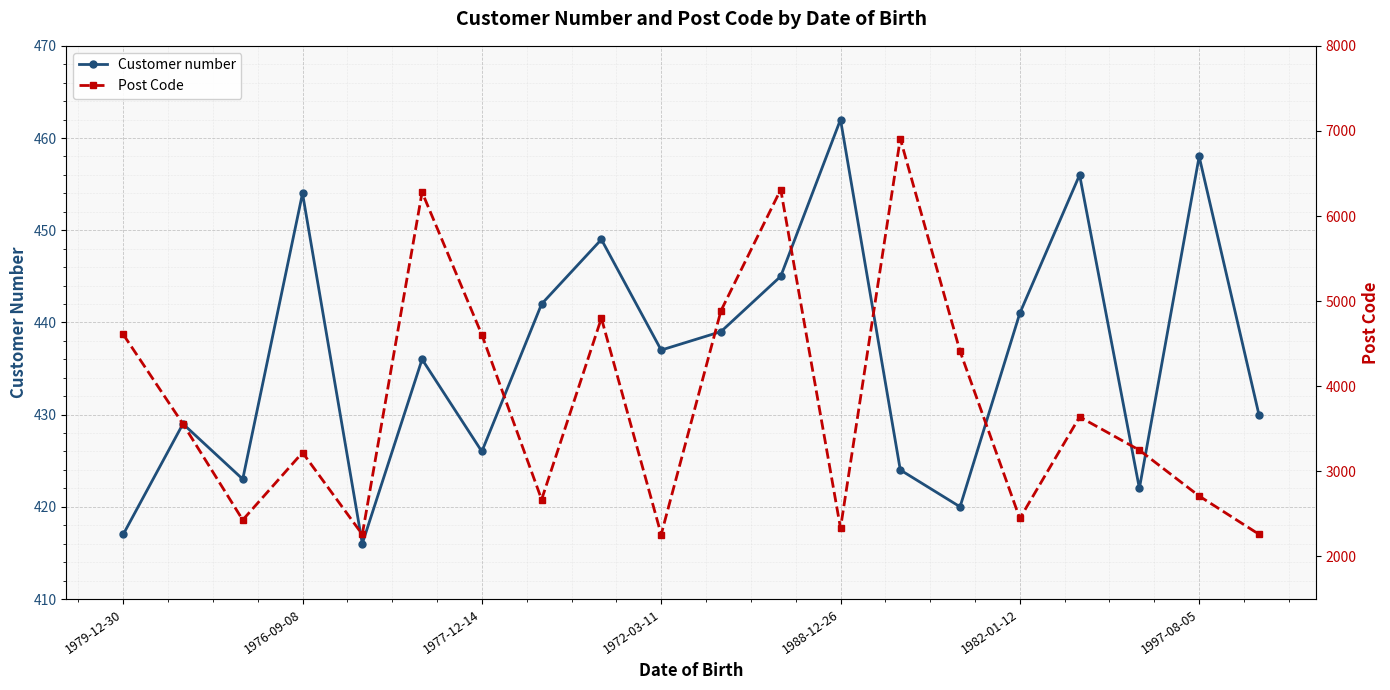

What is the lowest value of the Customer number series?

416